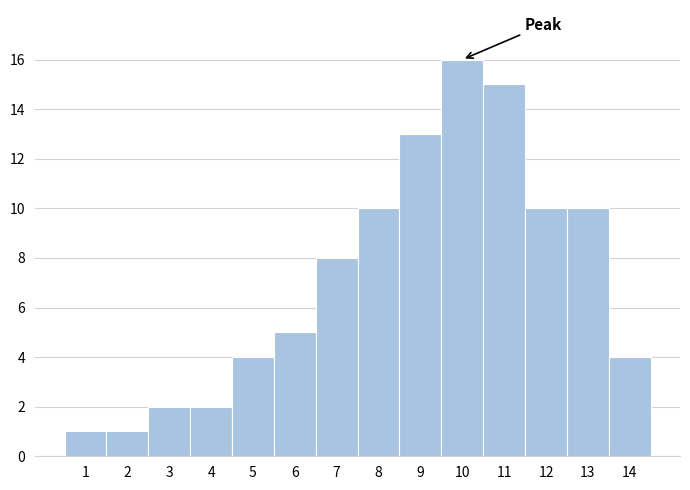

What is the height of the bar covering 10.5 to 11.5 on the x-axis? The values are not printed on the chart, so give them approximately, as read against the axis.

15